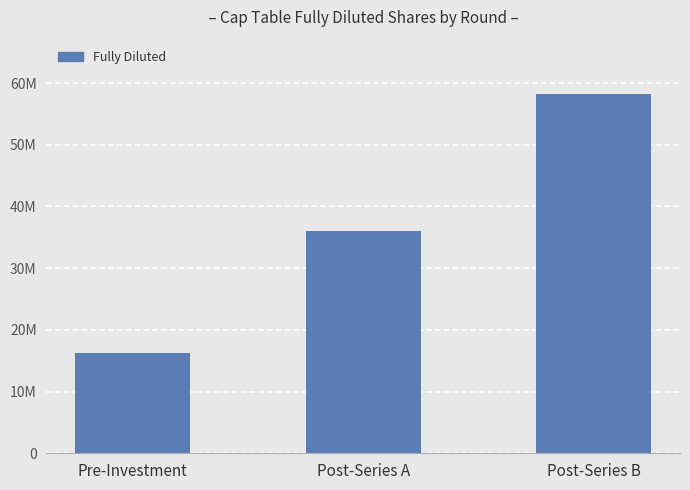

The chart shows a value of 99979507.6 at Post-Series B. True or false?

False